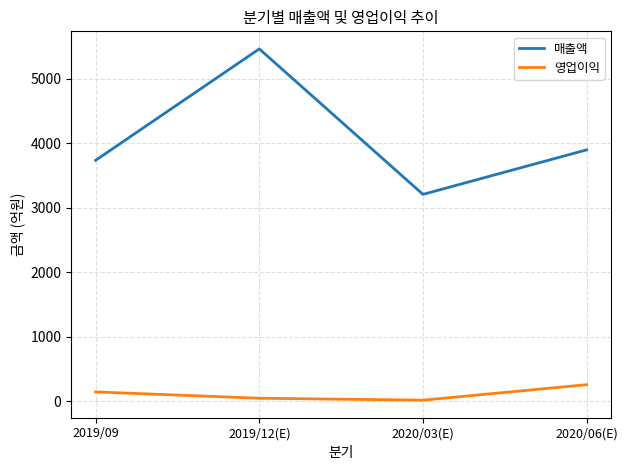

What is the smallest value displayed?

20